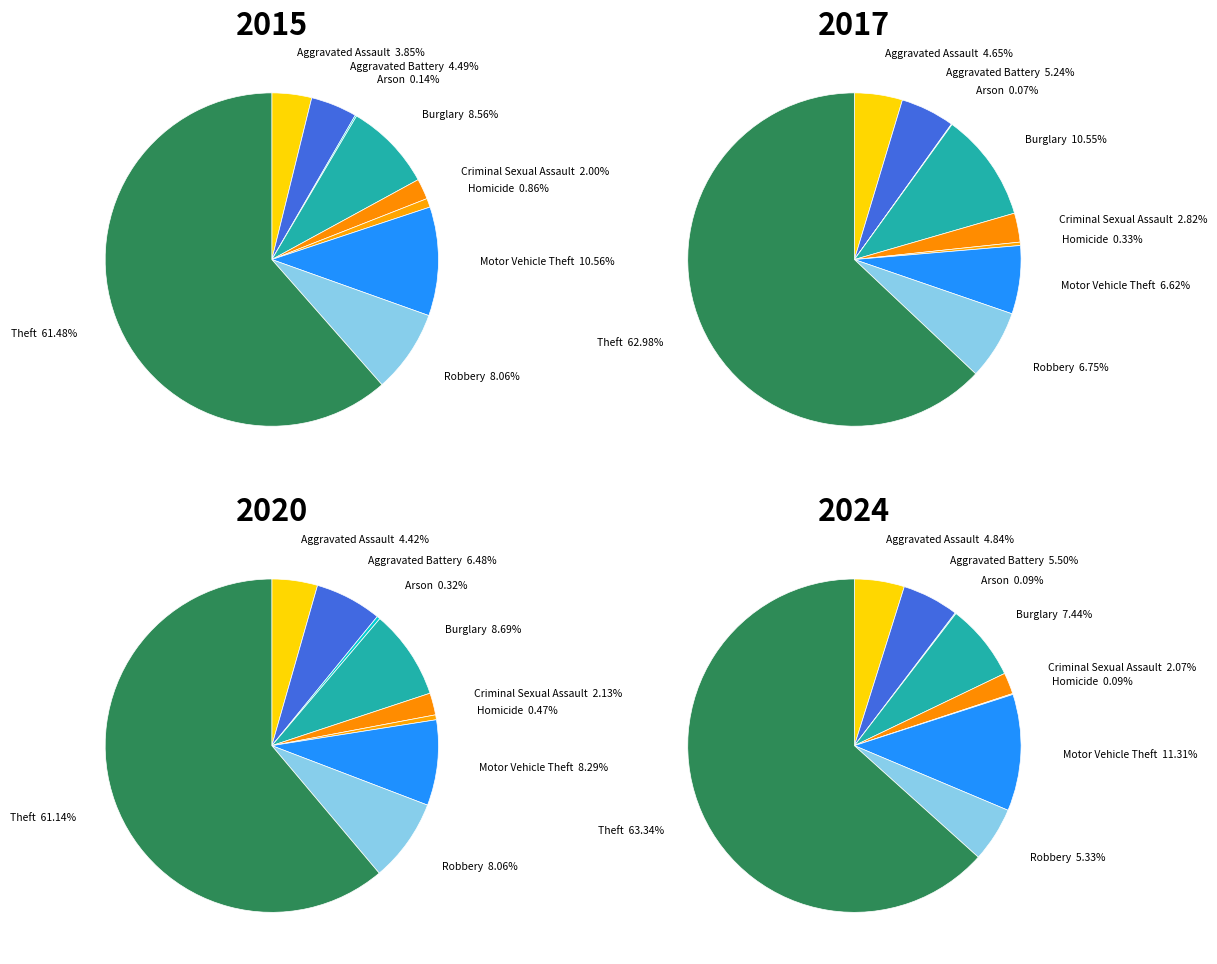

True or false: 7 accounts for 21% of the total.

False